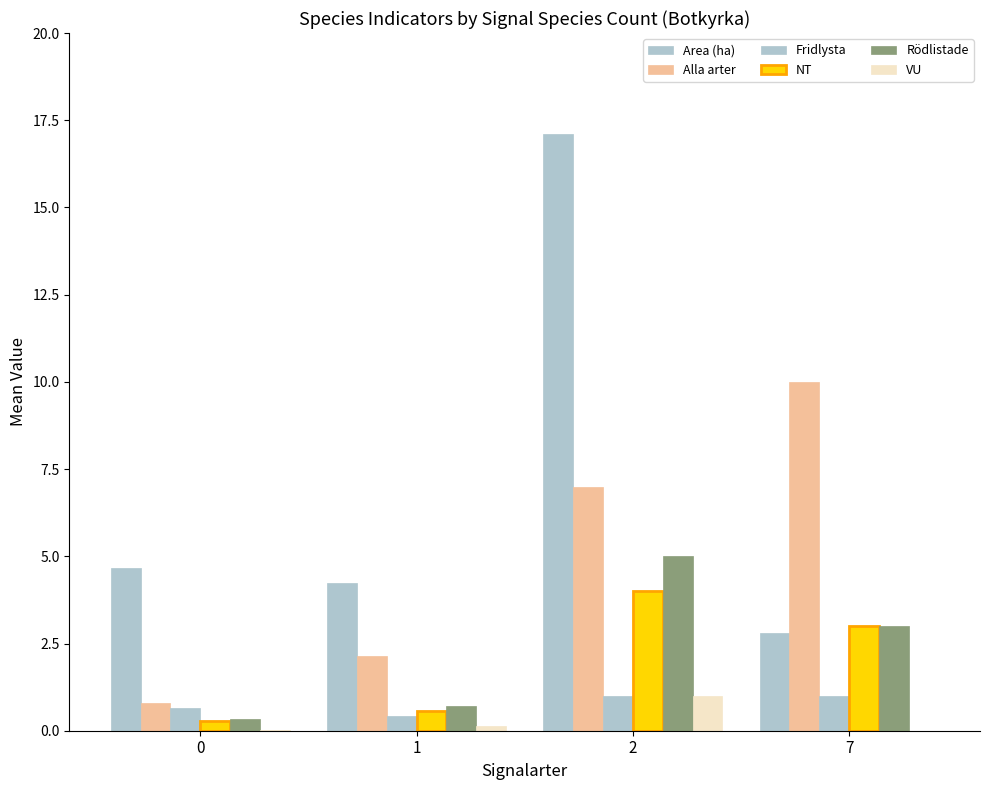

What is the average value of the VU series?

0.3